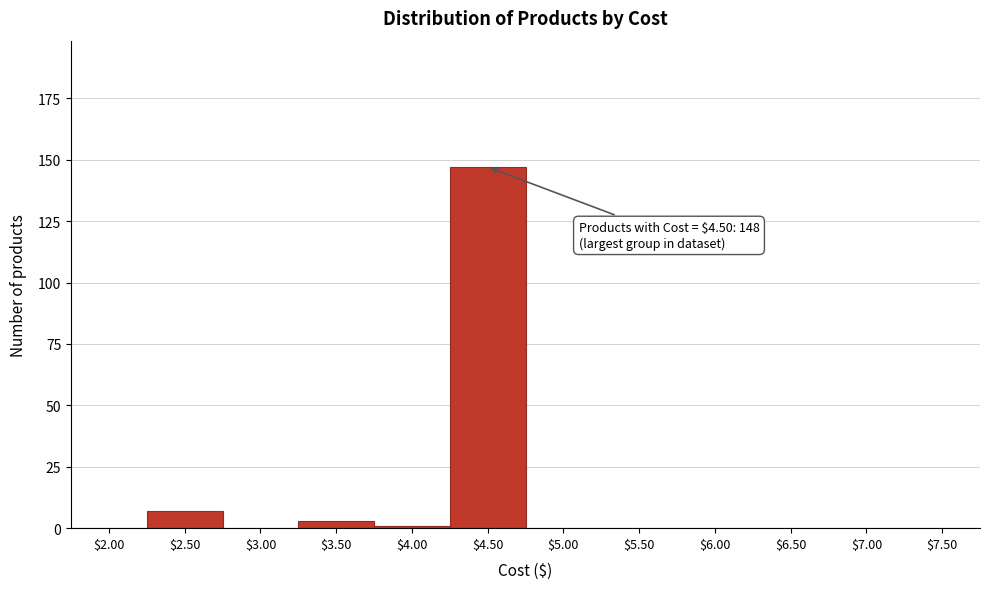

Is it true that the value at $4.50 is 147?

True